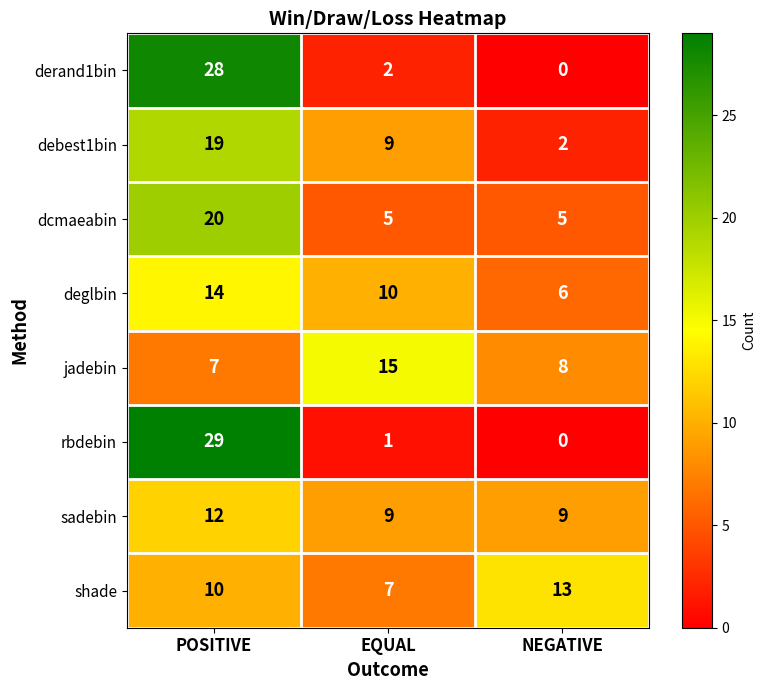

What is the sum of the jadebin values at NEGATIVE and EQUAL?

23